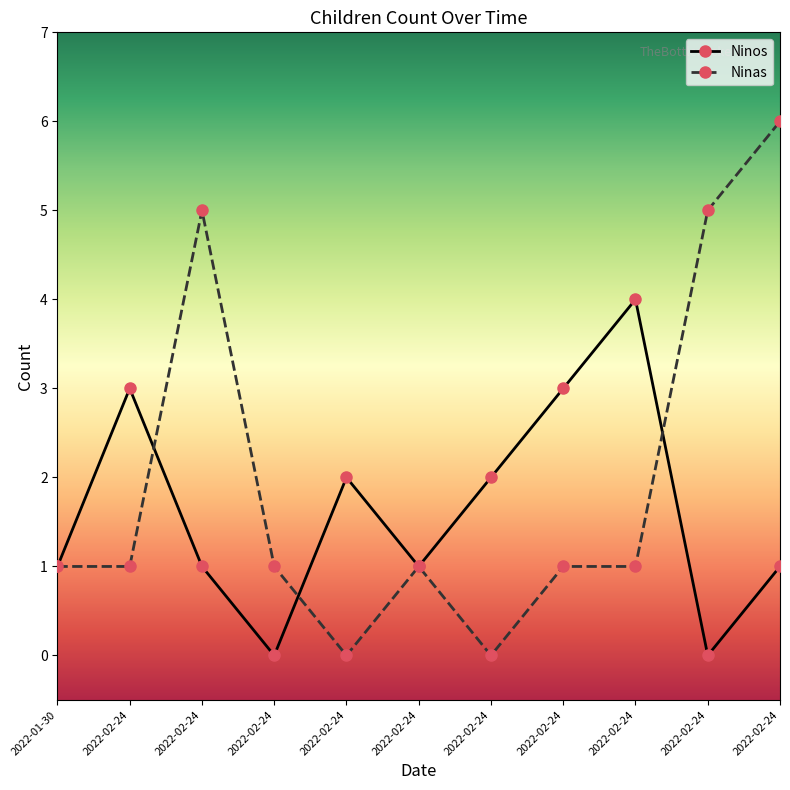

How many lines are shown in the chart?

2